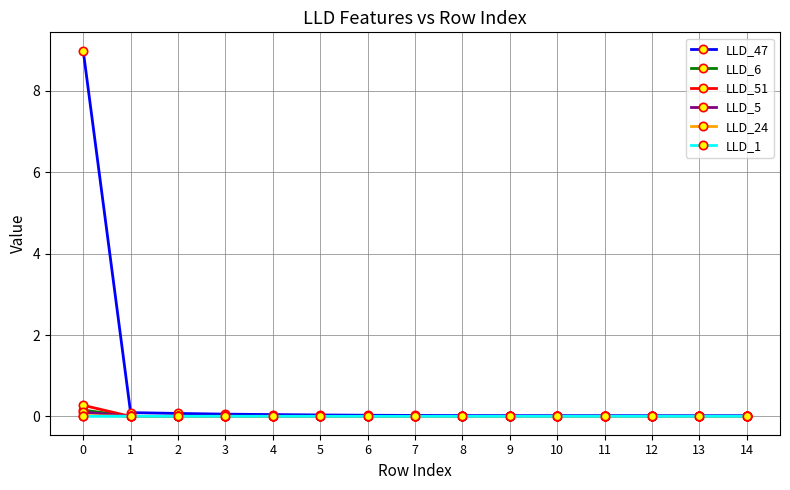

Which series has the largest range (max minus min)?

LLD_47